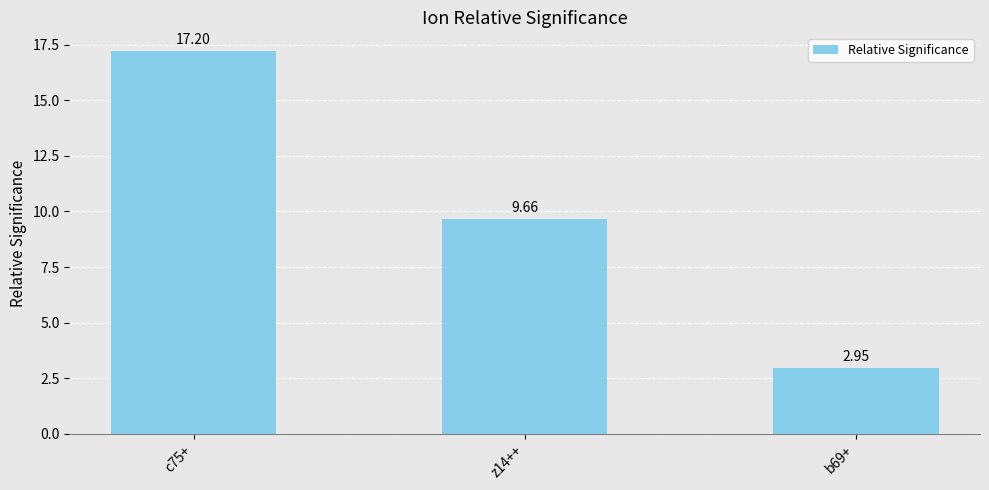

What position from the left is c75+?

1